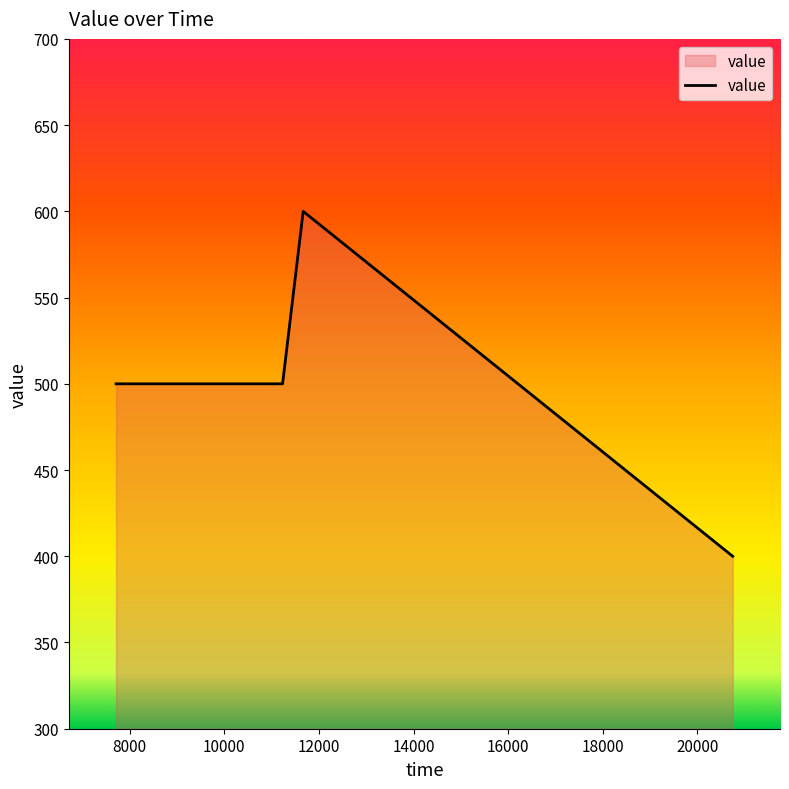

What is the minimum value shown in the chart?

400